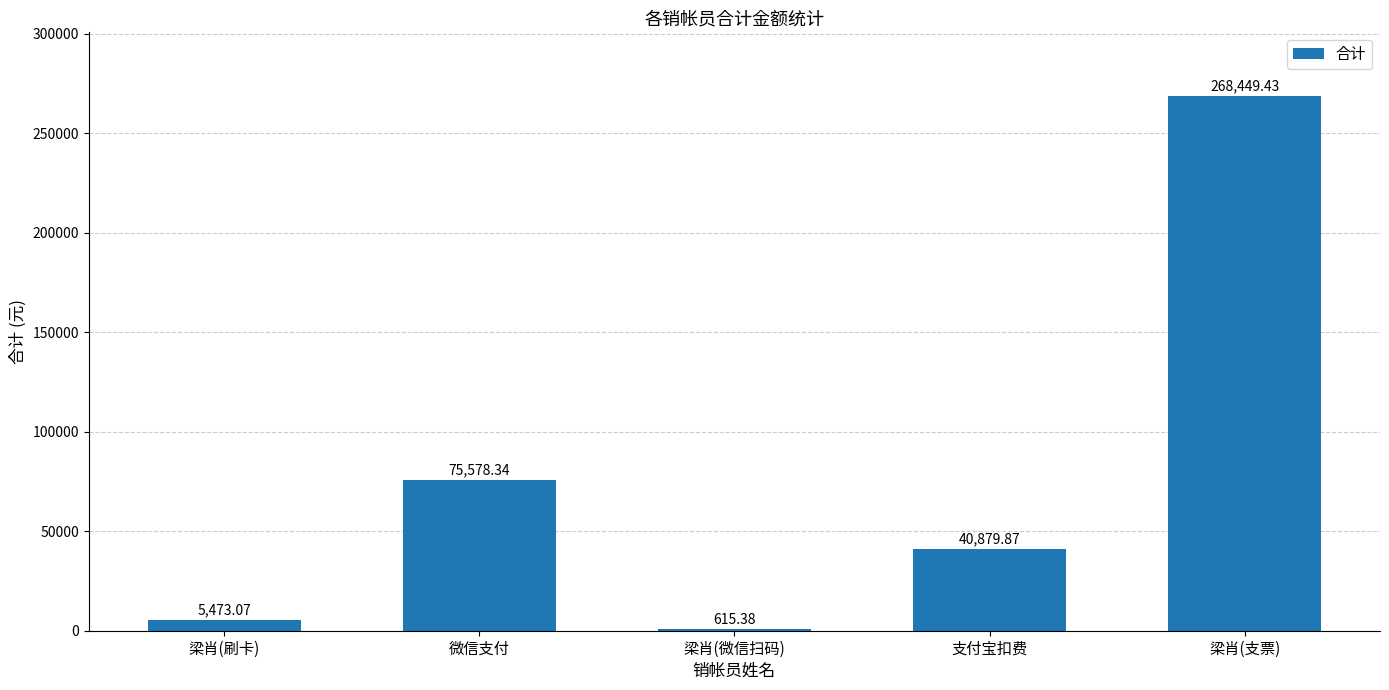

At which label is the value closest to 134532?

微信支付